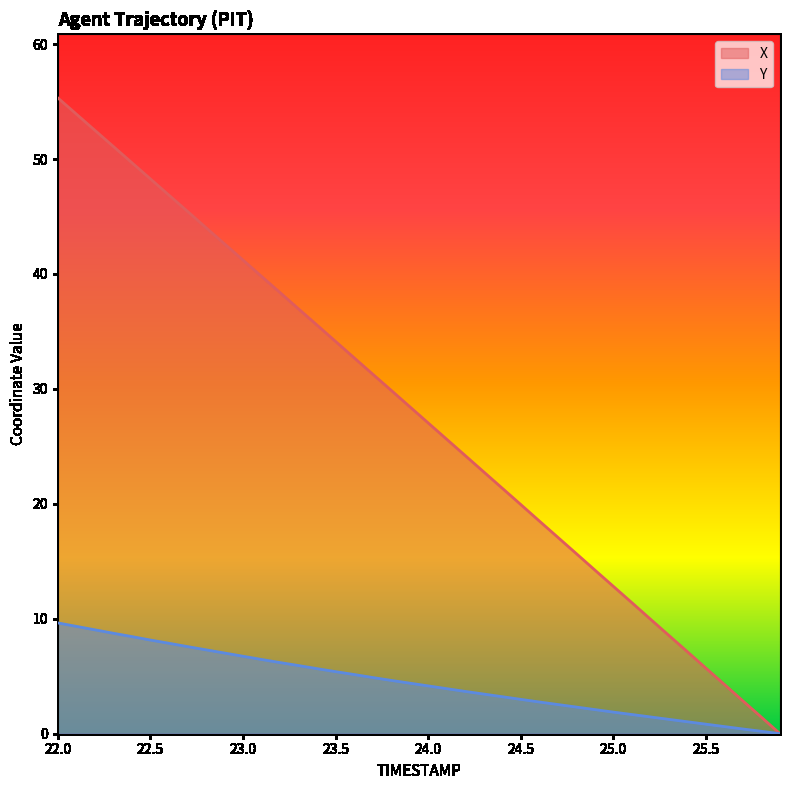

How many lines are shown in the chart?

2